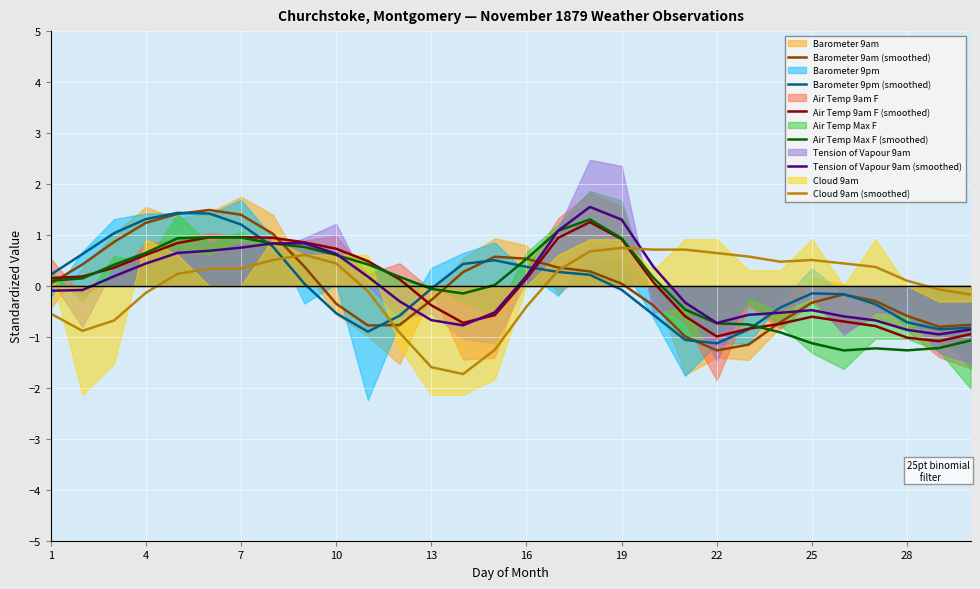

Which series has the largest total across all categories?

Air Temp Max F (smoothed)